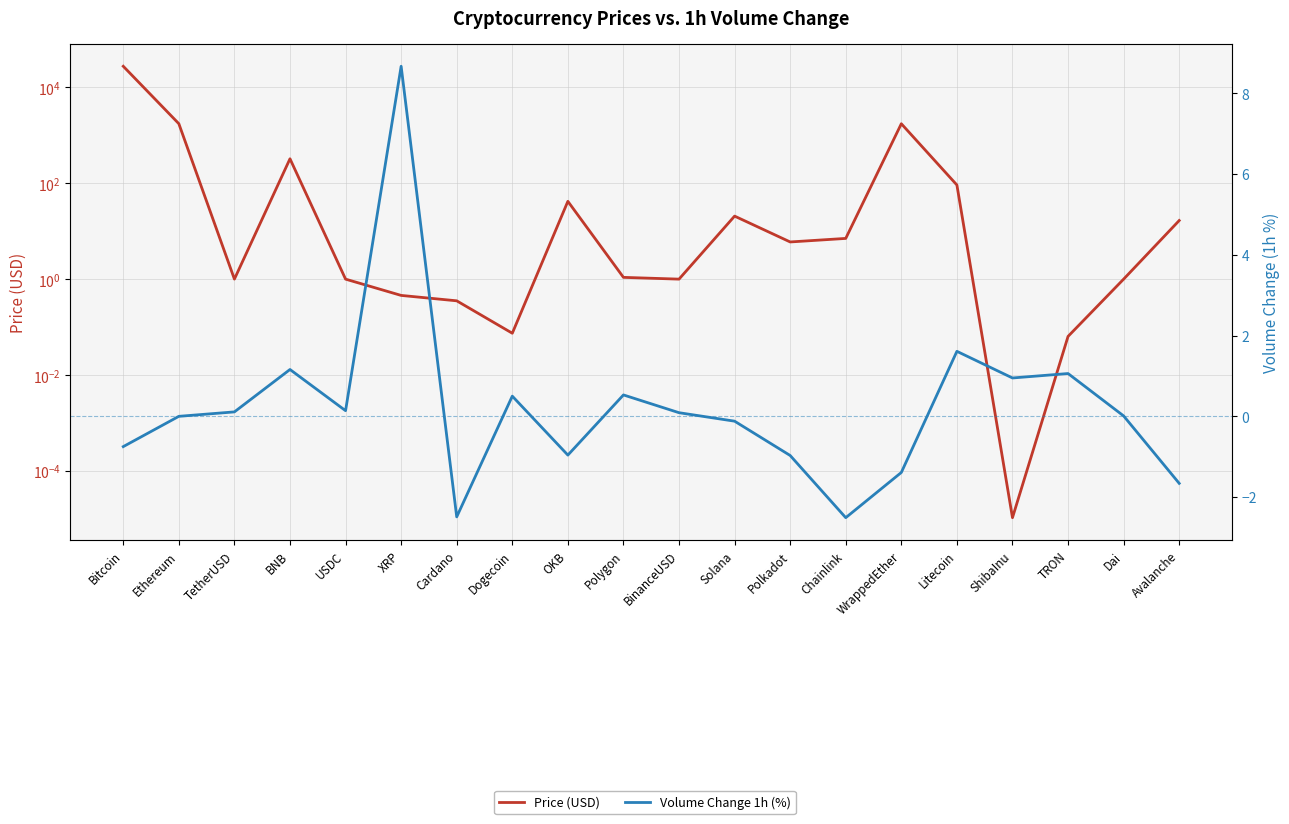

What position from the left is Polygon?

10